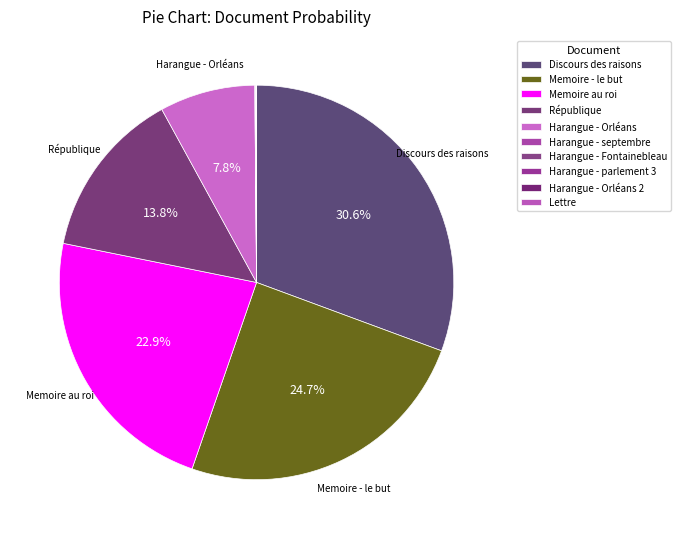

Count the number of slices in the pie.

10